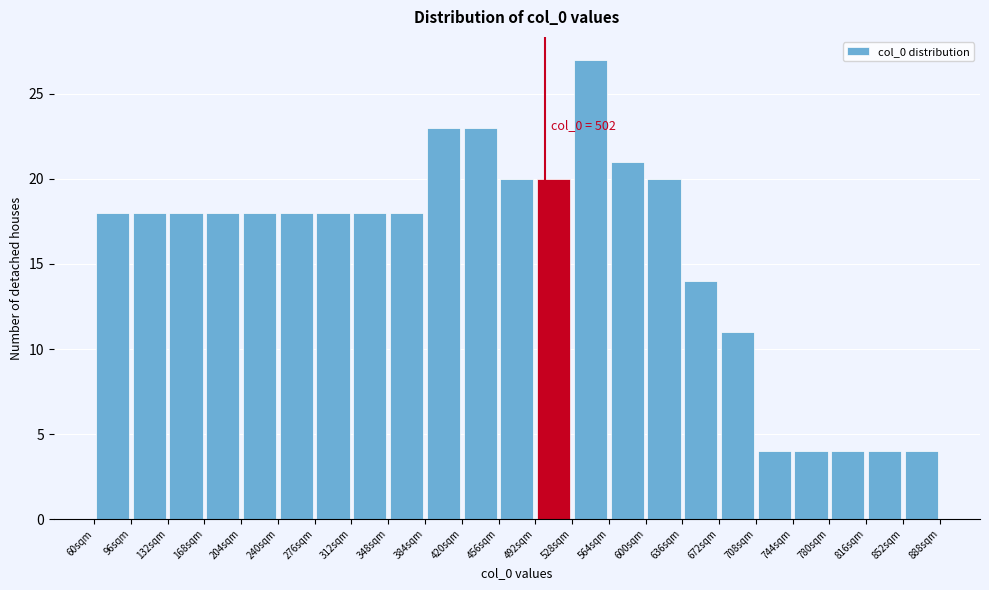

Over which range of the x-axis is the bar tallest?

528 to 564